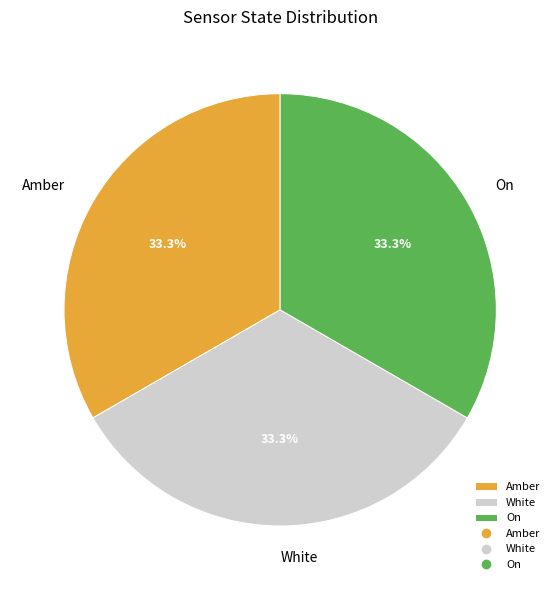

To the nearest percent, what is the average slice percentage?

33%